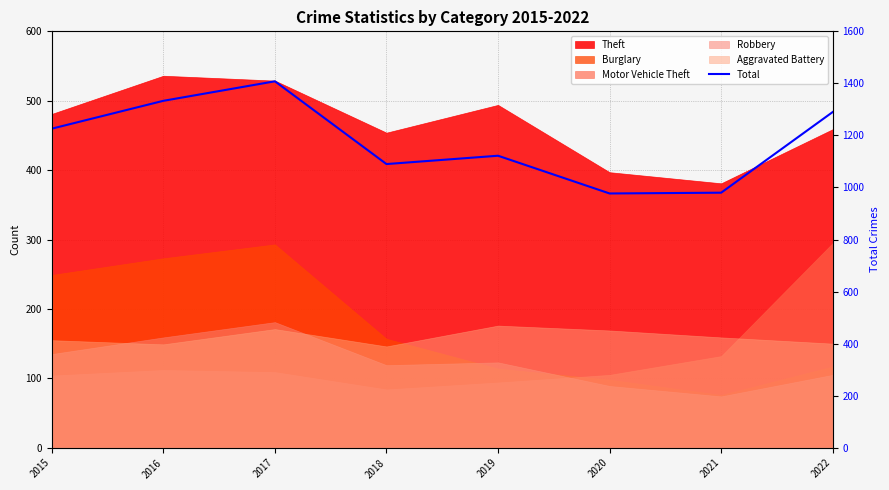

Approximately how many times larger is the value at 2016 compared to 2022?

1.0